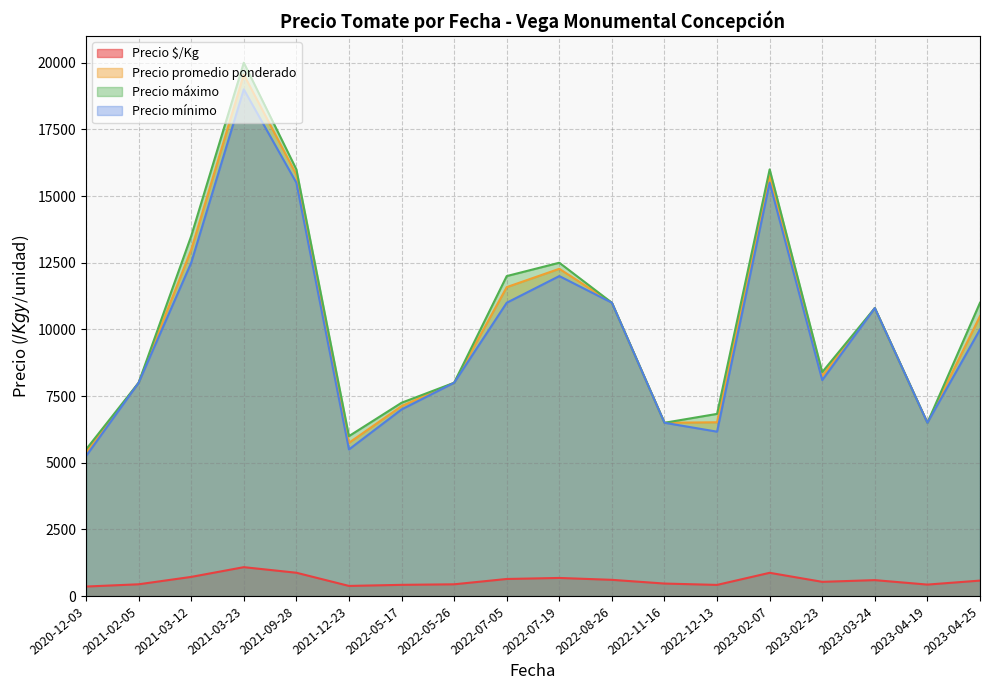

True or false: Precio promedio ponderado and Precio máximo cross at least once.

False